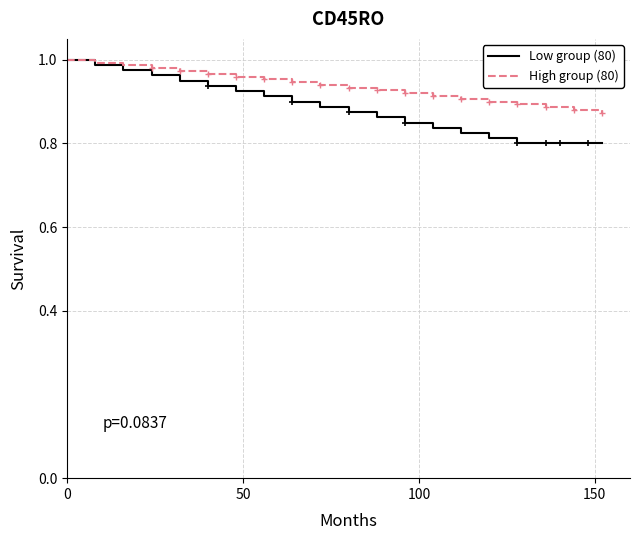

Is this an area chart (filled region under the line)?

No